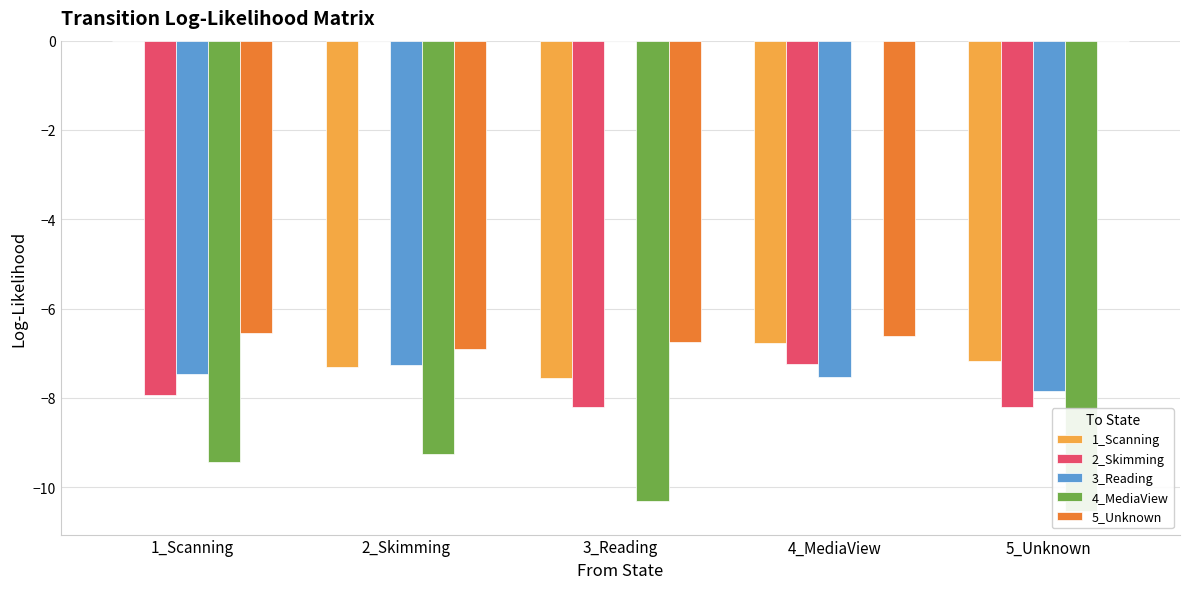

Reading right to left, extract all data points from this chart.

1_Scanning: -7.2	-6.8	-7.6	-7.3	-0.0
2_Skimming: -8.2	-7.3	-8.2	-0.0	-7.9
3_Reading: -7.8	-7.5	-0.0	-7.3	-7.5
4_MediaView: -10.5	-0.0	-10.3	-9.3	-9.4
5_Unknown: -0.0	-6.6	-6.8	-6.9	-6.5